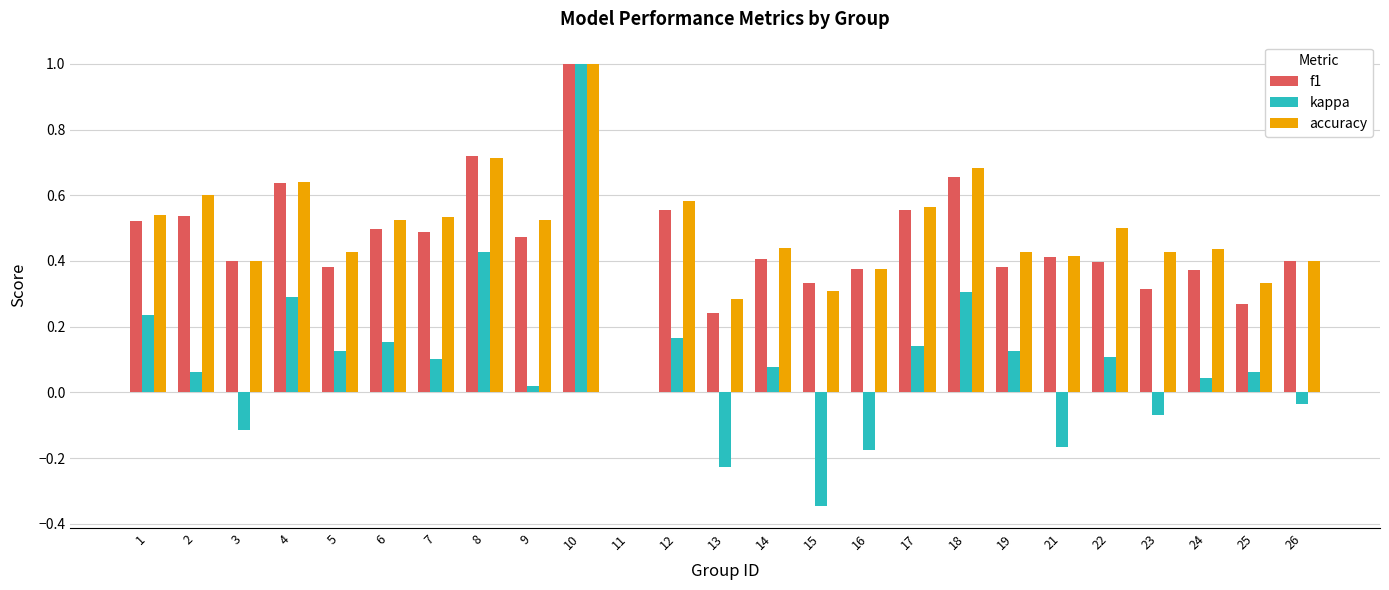

What is the maximum value shown in the chart?

1.0